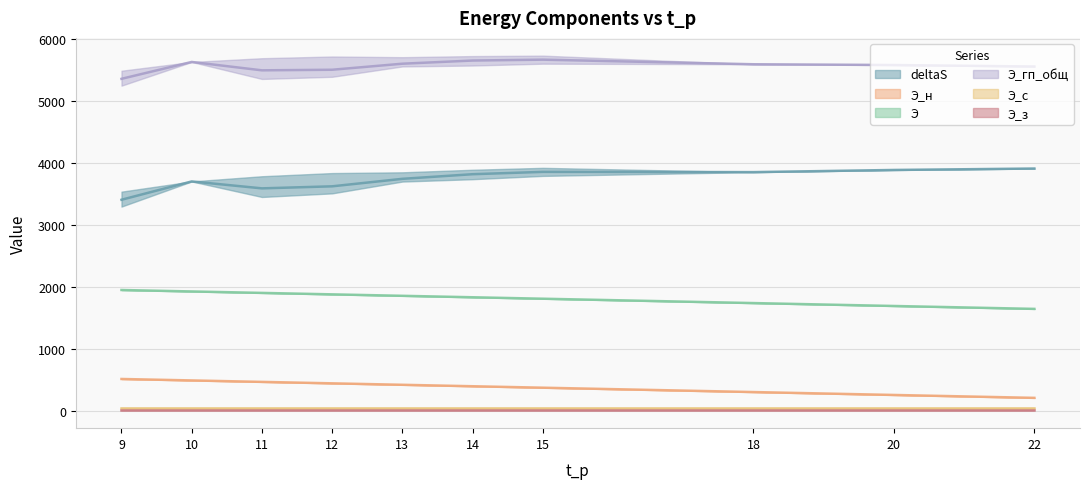

Is this an area chart (filled region under the line)?

No